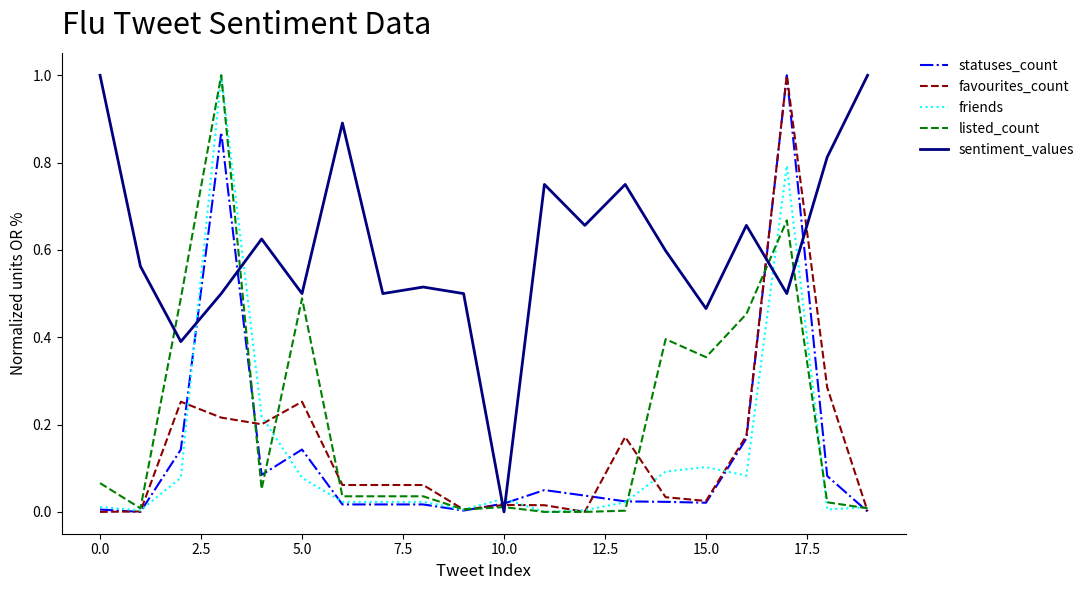

How many intersections are there between sentiment_values and friends?

6